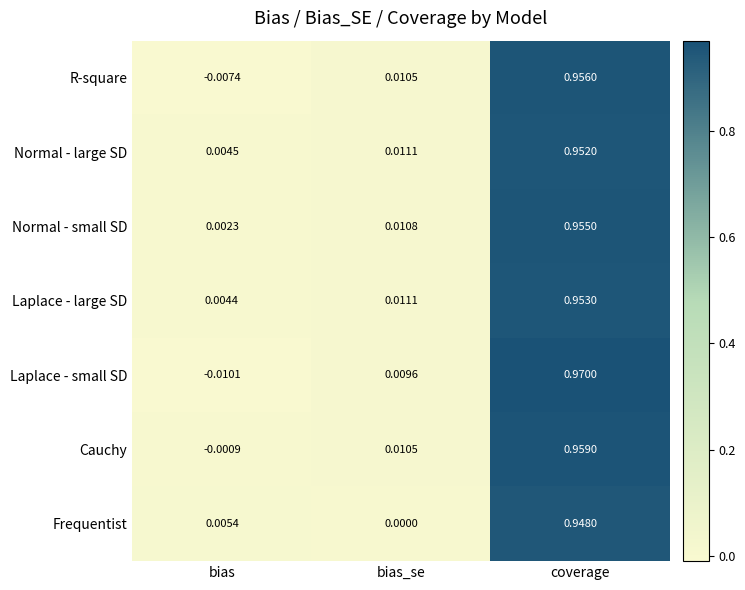

Is the value of R-square at bias greater than the value of Cauchy at bias?

No